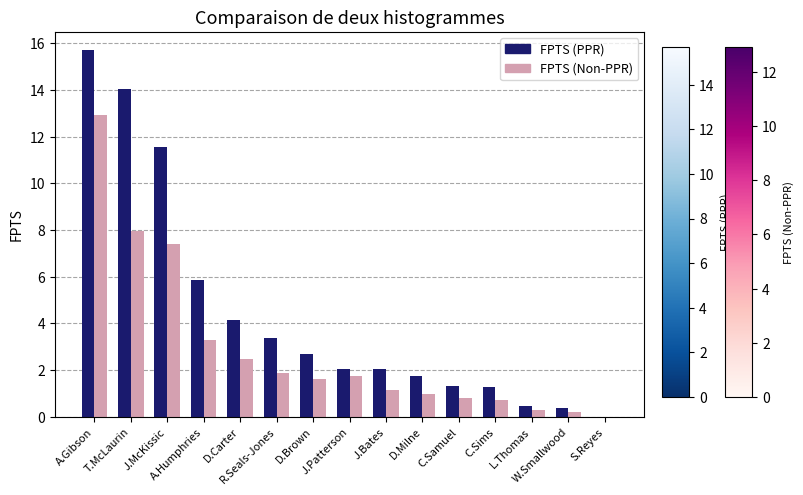

At which label does FPTS (Non-PPR) first exceed 1?

A.Gibson